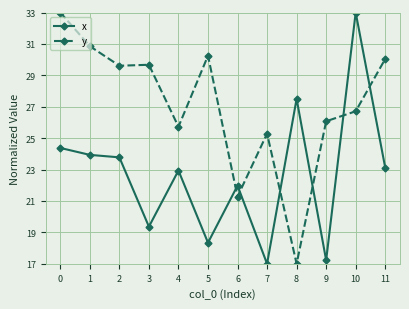

How many lines are shown in the chart?

2